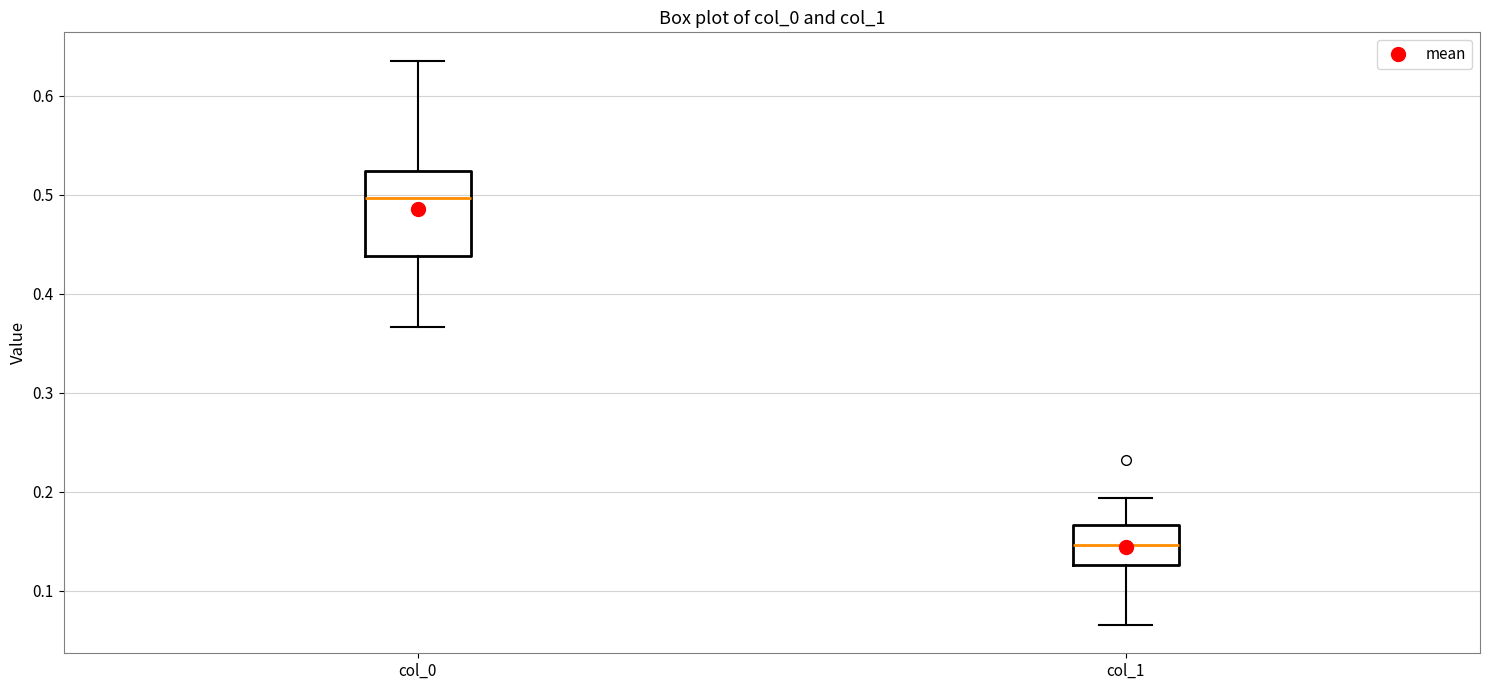

Comparing the boxes themselves (not the whiskers), which one is the tallest?

col_0